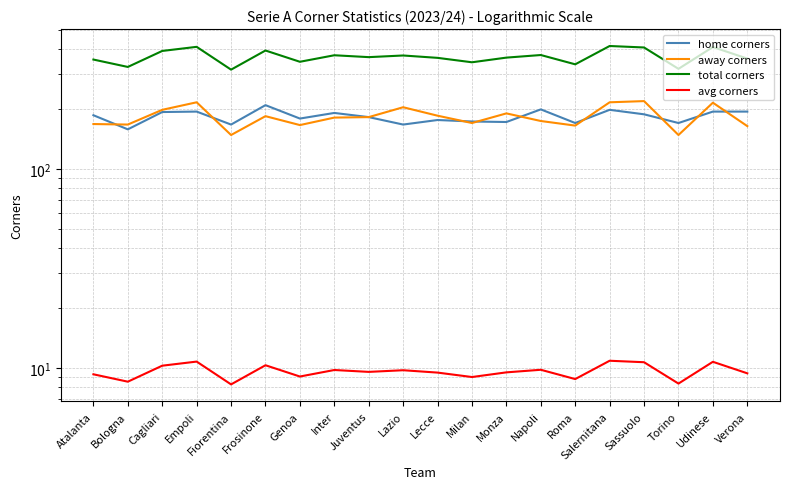

Reading left to right, extract all data points from this chart.

home corners: Atalanta=186.0	Bologna=158.0	Cagliari=193.0	Empoli=194.0	Fiorentina=167.0	Frosinone=209.0	Genoa=179.0	Inter=191.0	Juventus=182.0	Lazio=167.0	Lecce=176.0	Milan=173.0	Monza=172.0	Napoli=199.0	Roma=170.0	Salernitana=198.0	Sassuolo=188.0	Torino=170.0	Udinese=194.0	Verona=194.0
away corners: Atalanta=168.0	Bologna=167.0	Cagliari=198.0	Empoli=216.0	Fiorentina=148.0	Frosinone=184.0	Genoa=166.0	Inter=181.0	Juventus=182.0	Lazio=204.0	Lecce=185.0	Milan=170.0	Monza=190.0	Napoli=174.0	Roma=165.0	Salernitana=216.0	Sassuolo=219.0	Torino=148.0	Udinese=215.0	Verona=164.0
total corners: Atalanta=354.0	Bologna=325.0	Cagliari=391.0	Empoli=410.0	Fiorentina=315.0	Frosinone=393.0	Genoa=345.0	Inter=372.0	Juventus=364.0	Lazio=371.0	Lecce=361.0	Milan=343.0	Monza=362.0	Napoli=373.0	Roma=335.0	Salernitana=414.0	Sassuolo=407.0	Torino=318.0	Udinese=409.0	Verona=358.0
avg corners: Atalanta=9.3	Bologna=8.6	Cagliari=10.3	Empoli=10.8	Fiorentina=8.3	Frosinone=10.3	Genoa=9.1	Inter=9.8	Juventus=9.6	Lazio=9.8	Lecce=9.5	Milan=9.0	Monza=9.5	Napoli=9.8	Roma=8.8	Salernitana=10.9	Sassuolo=10.7	Torino=8.4	Udinese=10.8	Verona=9.4